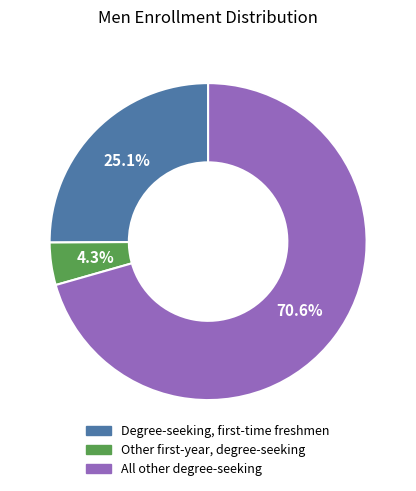

Which category has the biggest portion of the pie?

All other degree-seeking